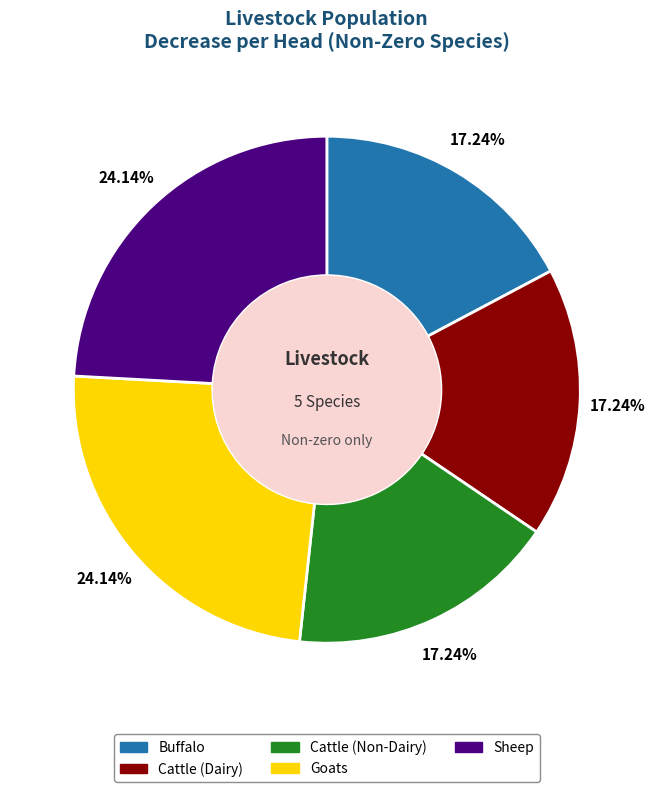

To the nearest percent, what is the difference between the largest and smallest slice percentages?

7%